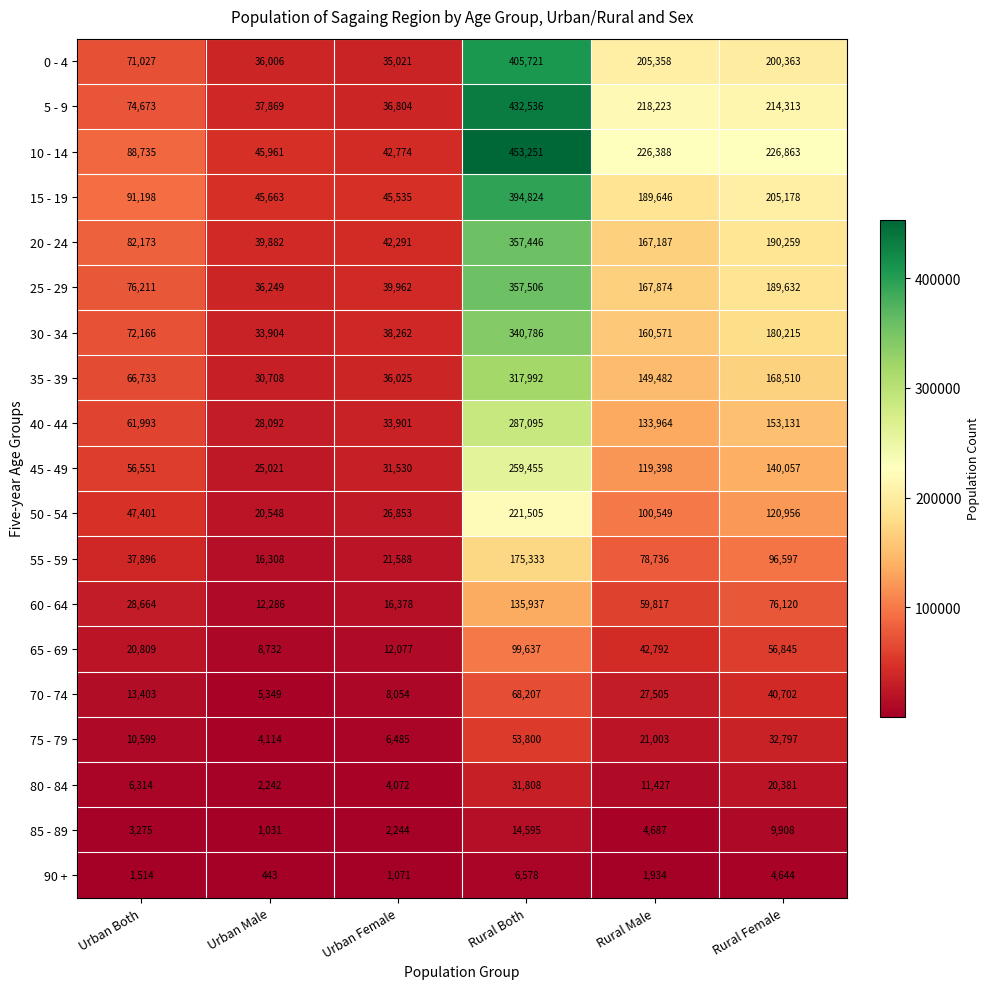

Which label corresponds to the largest value in the chart?

Rural Both